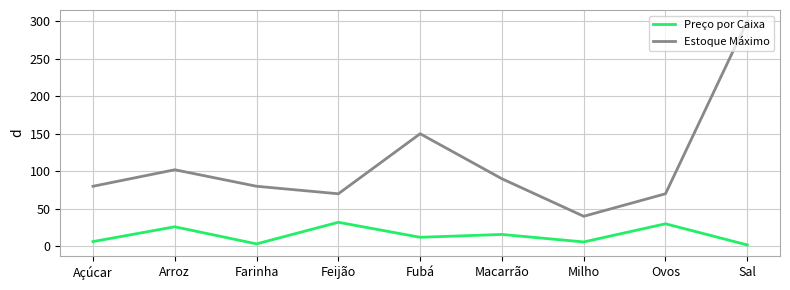

Between Ovos and Sal, which series saw the biggest shift?

Estoque Máximo